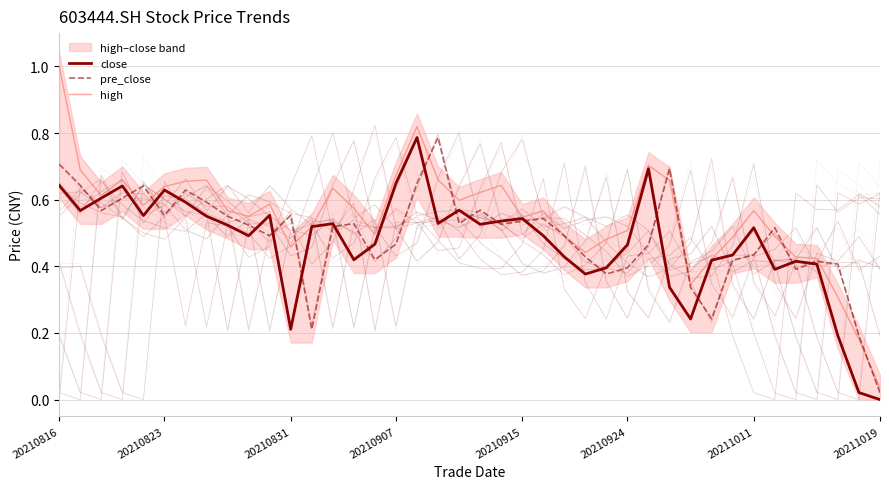

True or false: close has a value of 0.4 at 32.

True